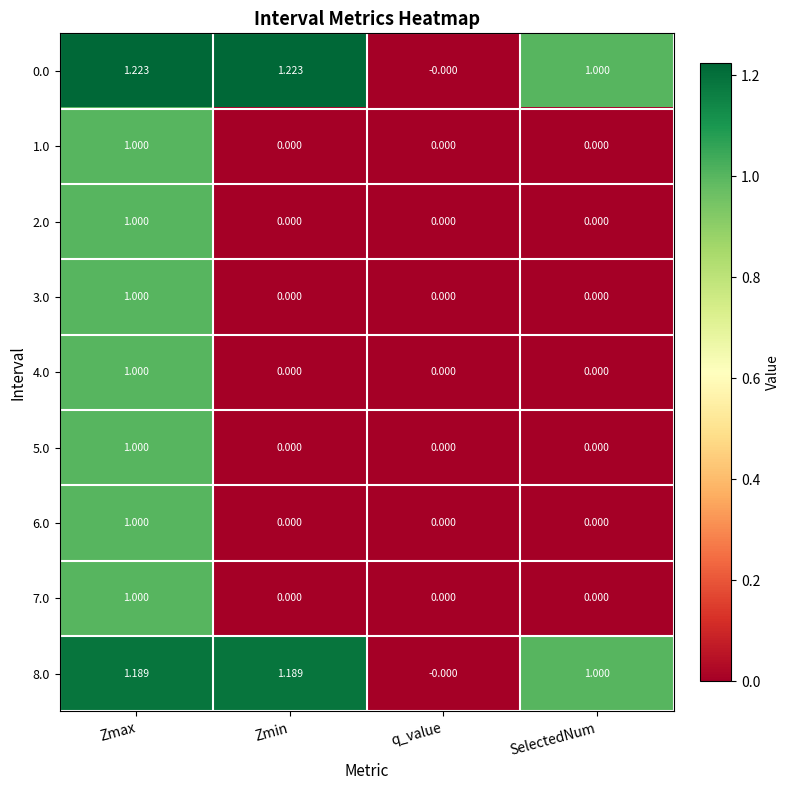

How many categories are shown in the chart?

4